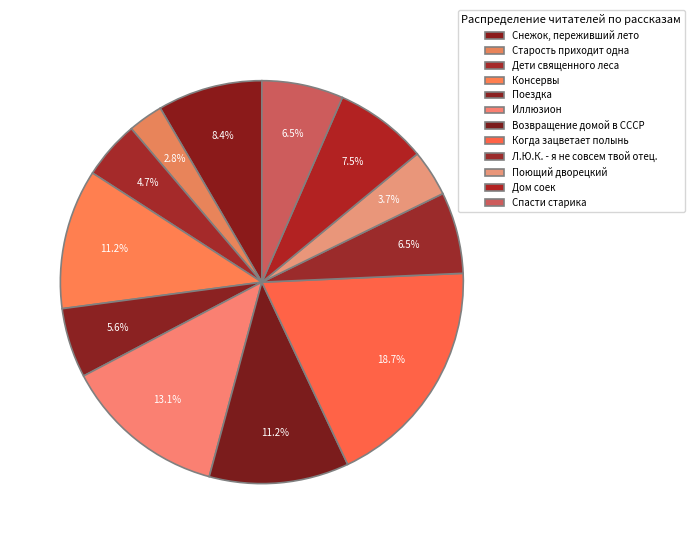

To the nearest percent, what percentage of the pie is Иллюзион?

13%